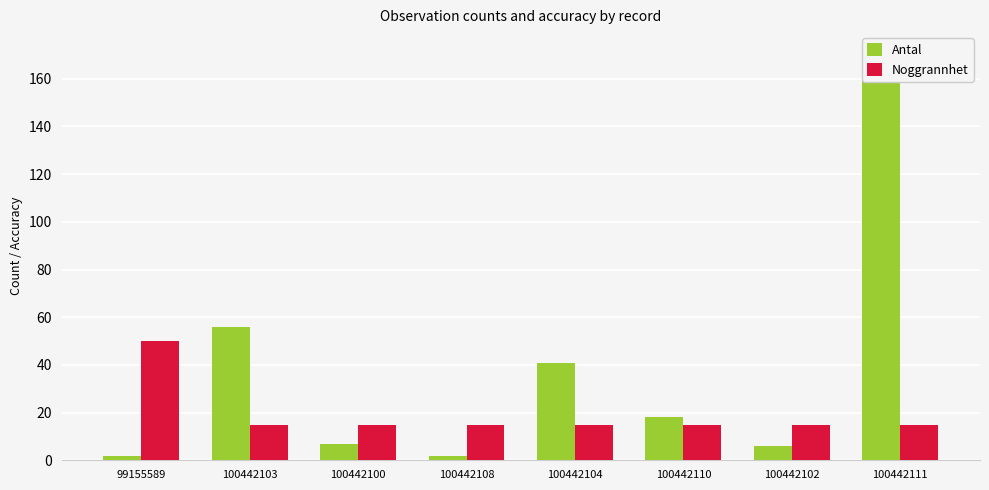

What position from the right is 100442103?

7